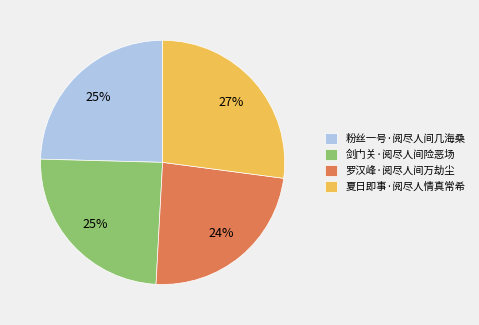

The 粉丝一号·阅尽人间几海桑 slice represents 25% of the pie. True or false?

True